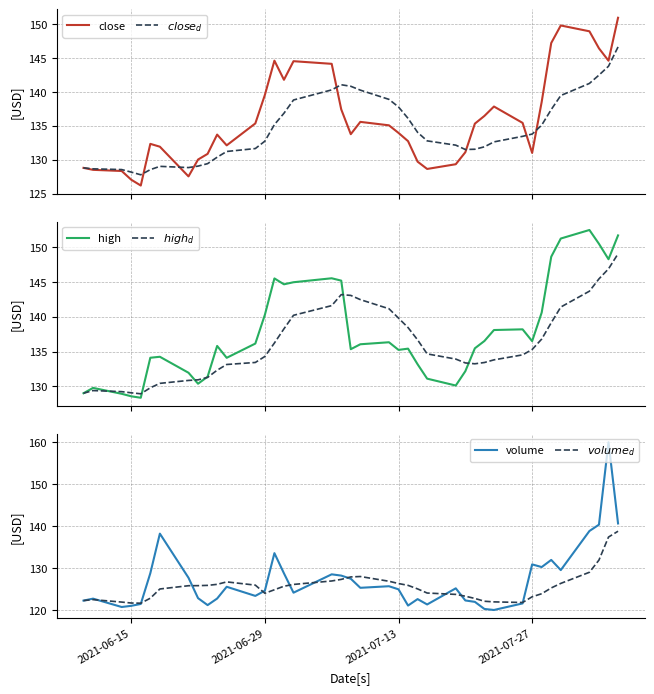

What are all the series names shown in the legend?

close, $close_d$, high, $high_d$, volume, $volume_d$